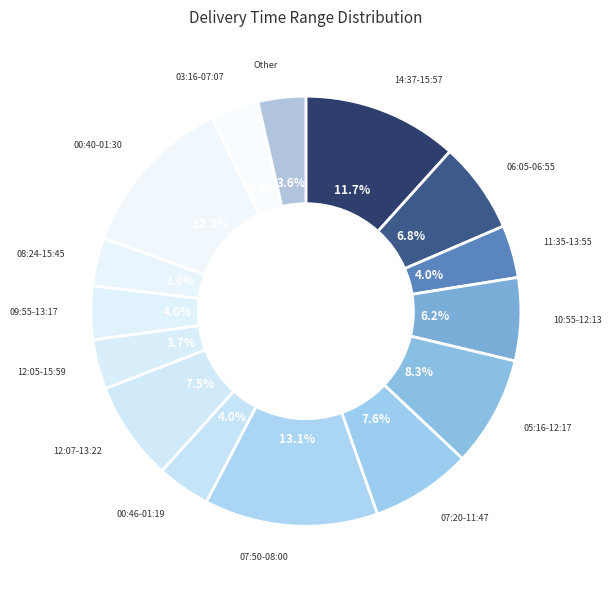

What portion of the pie excludes 05:16-12:17?

91.7%